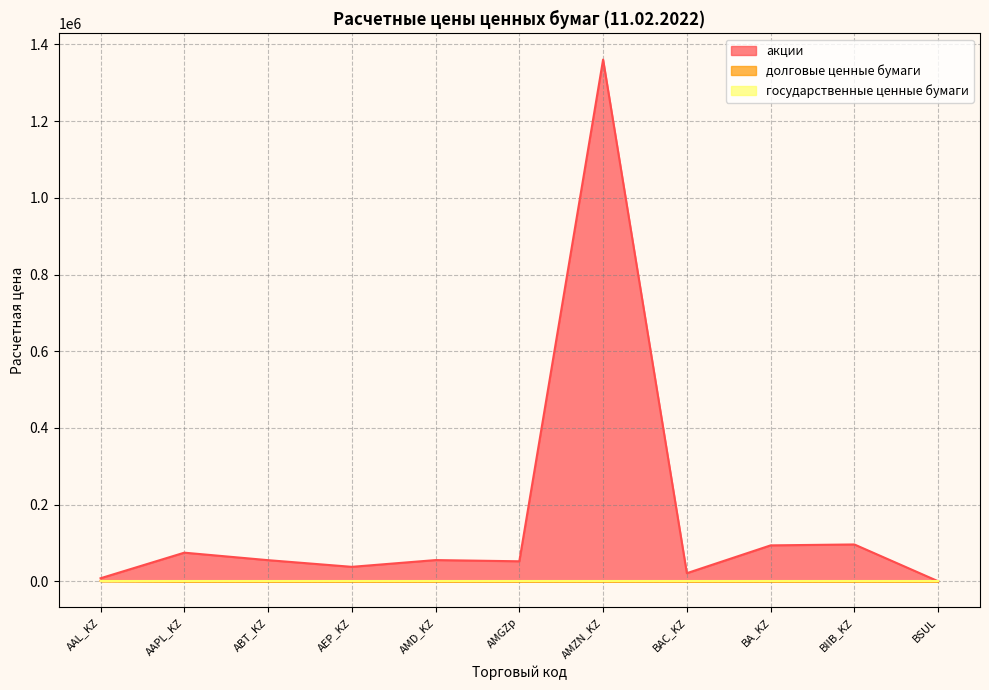

Between AMD_KZ and AAPL_KZ, which is larger?

AAPL_KZ